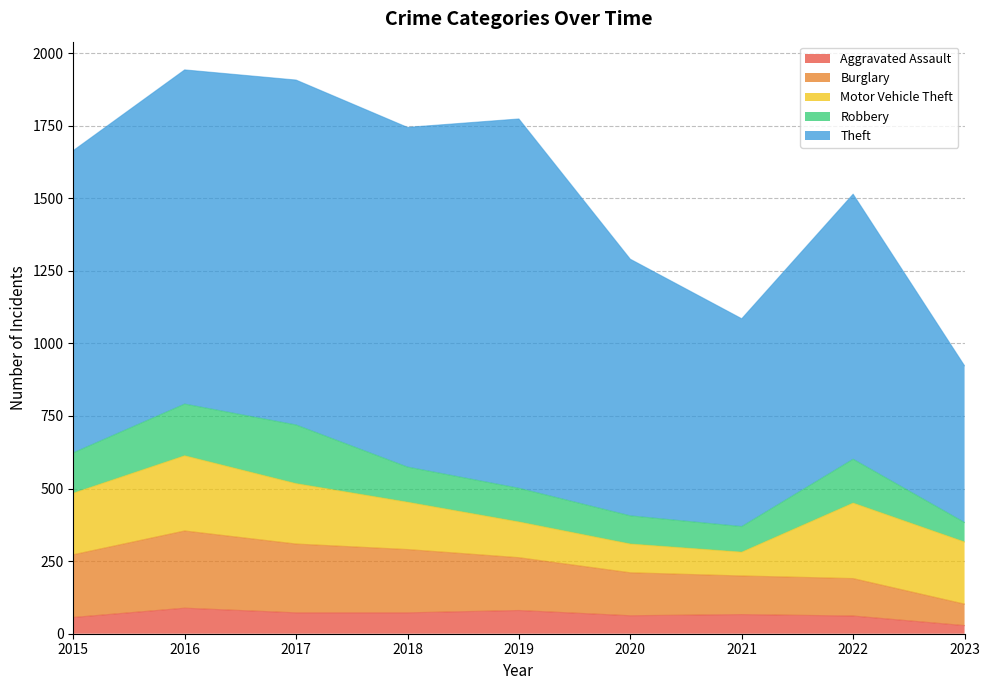

In Burglary, how many points are higher than both neighbors (excluding endpoints)?

1